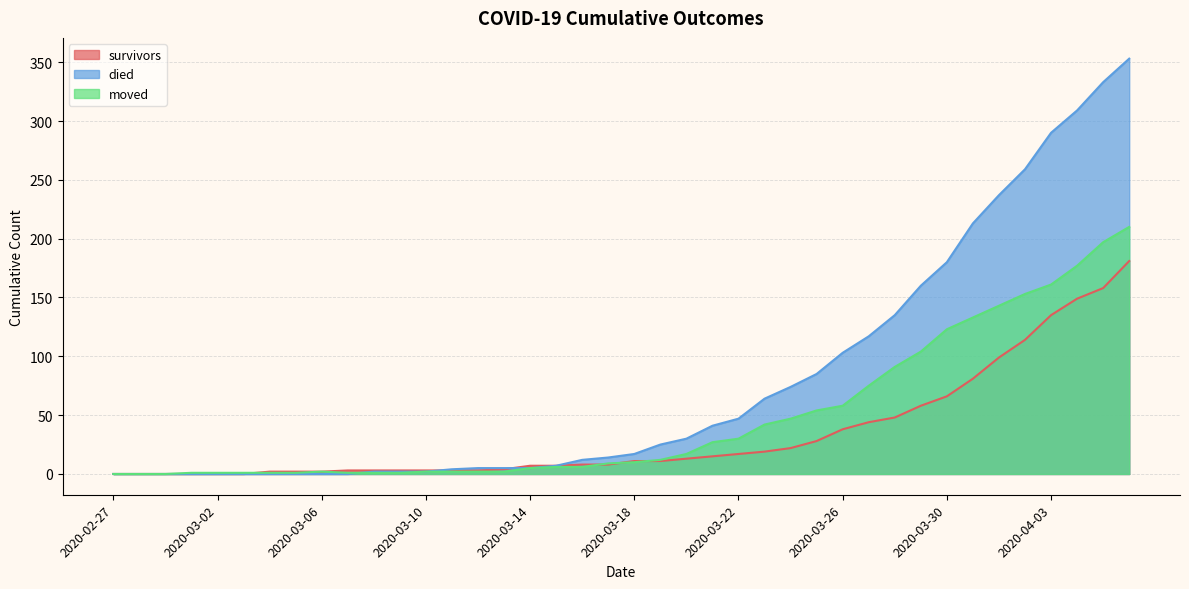

What is the total value across all series at 2020-04-06?

744